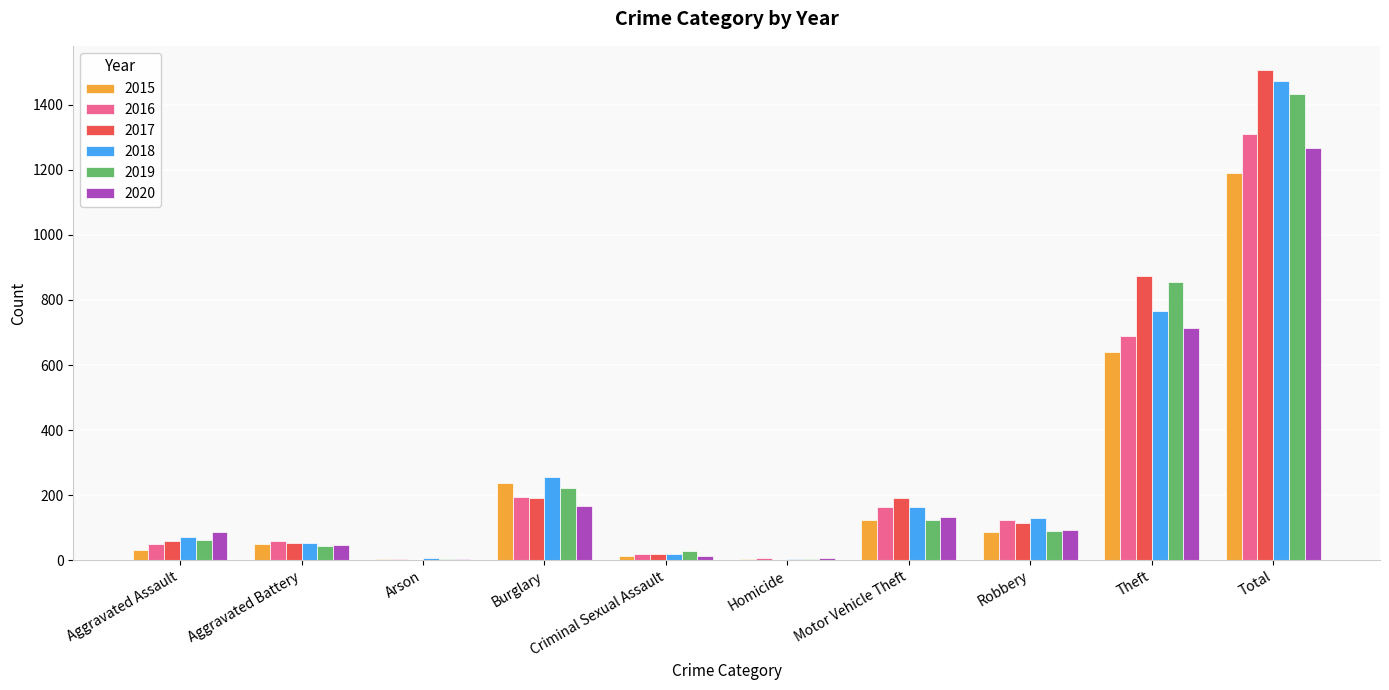

What are all the series names shown in the legend?

2015, 2016, 2017, 2018, 2019, 2020